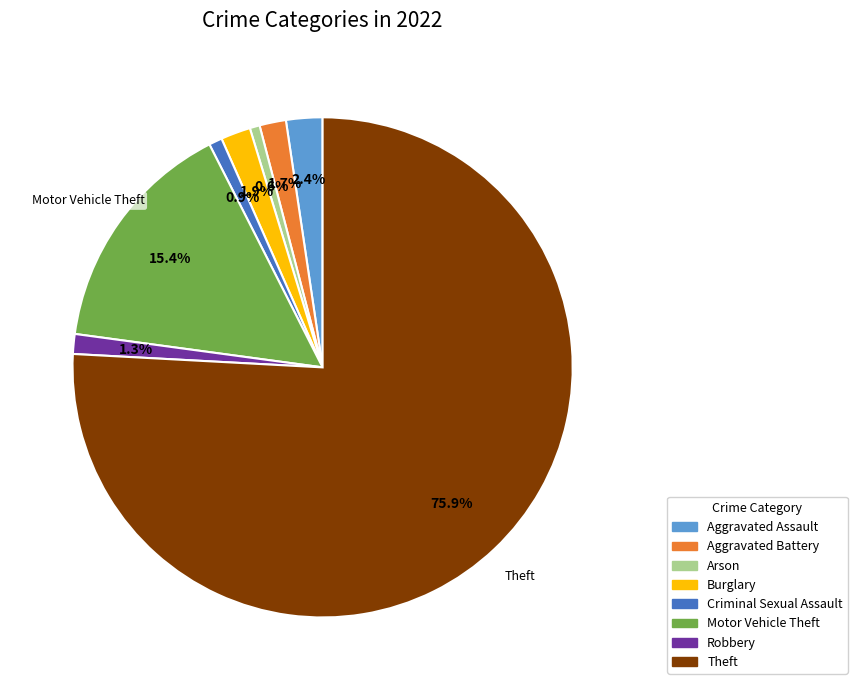

Which slice is the largest?

Theft